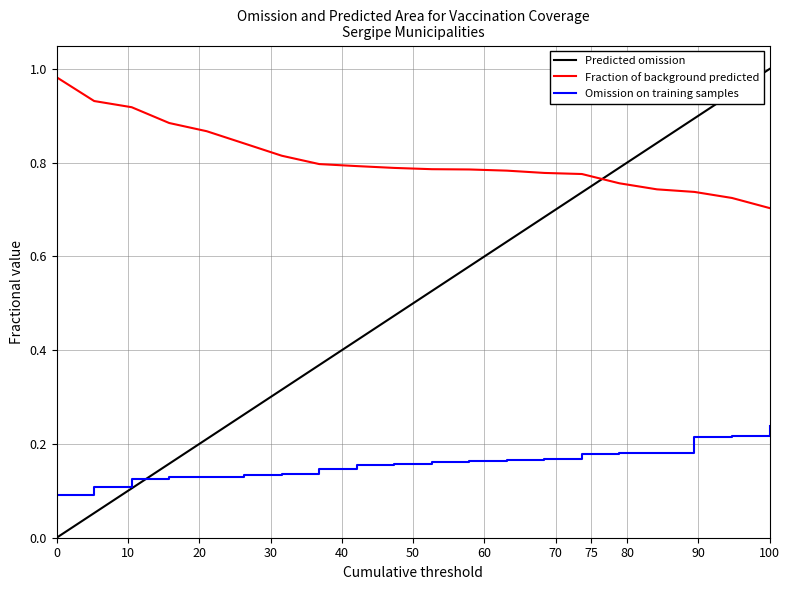

At which label is Fraction of background predicted closest to 0?

100